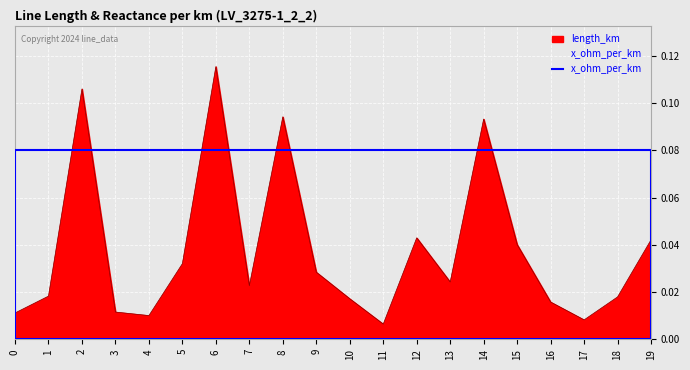

List the labels in order of value, smallest first.

11, 17, 4, 0, 3, 16, 10, 18, 1, 7, 13, 9, 5, 15, 19, 12, 14, 8, 2, 6